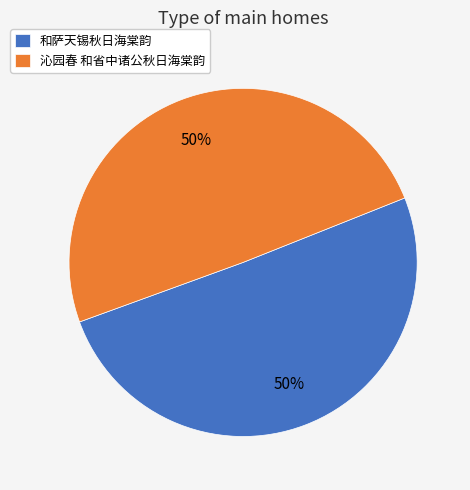

Count the number of slices in the pie.

2